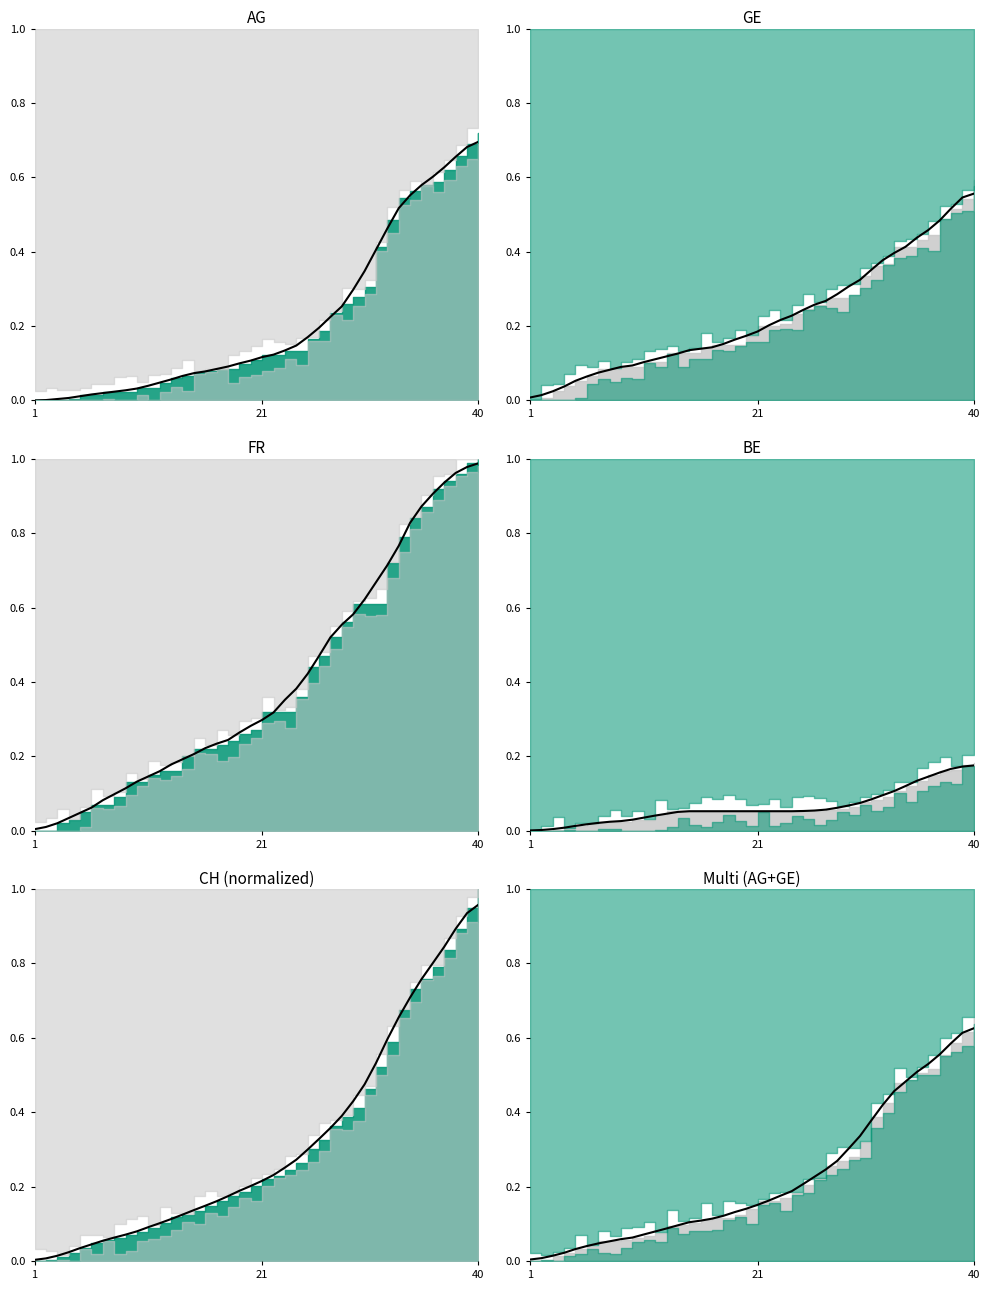

At which label is GE_trend closest to 0?

1